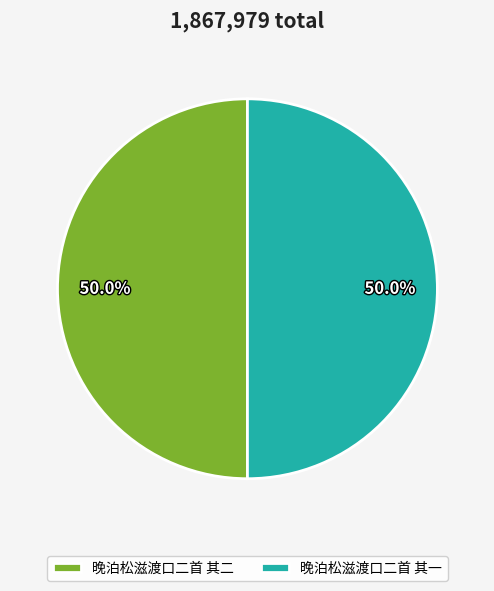

How many segments does this pie chart have?

2